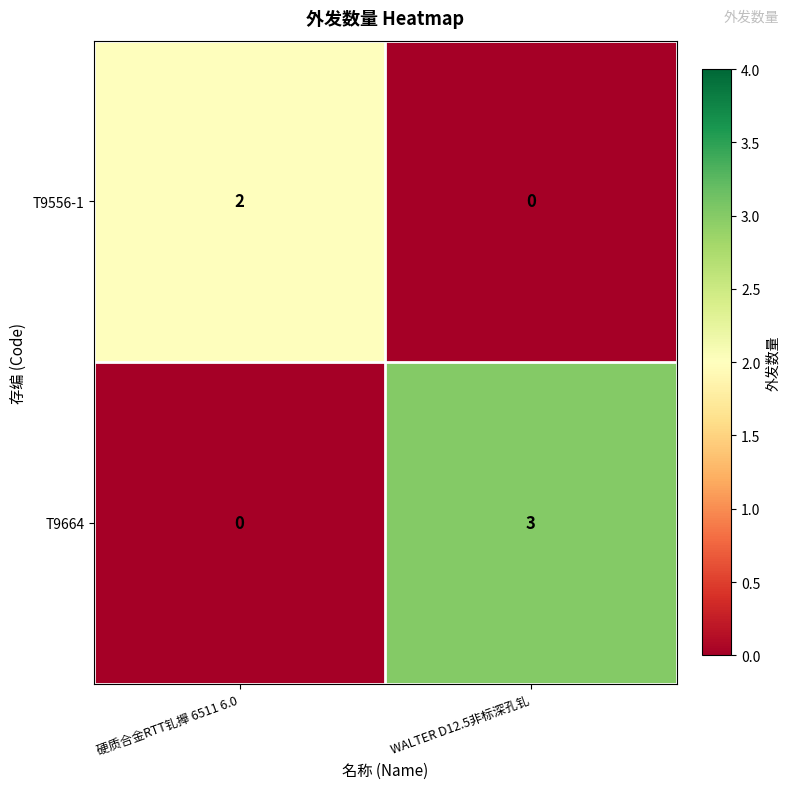

What is the difference between the T9664 values at WALTER D12.5非标深孔钆 and 硬质合金RTT钆攑 6511 6.0?

3